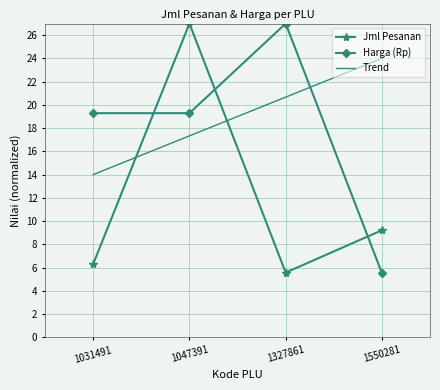

Which series has the largest total across all categories?

Trend